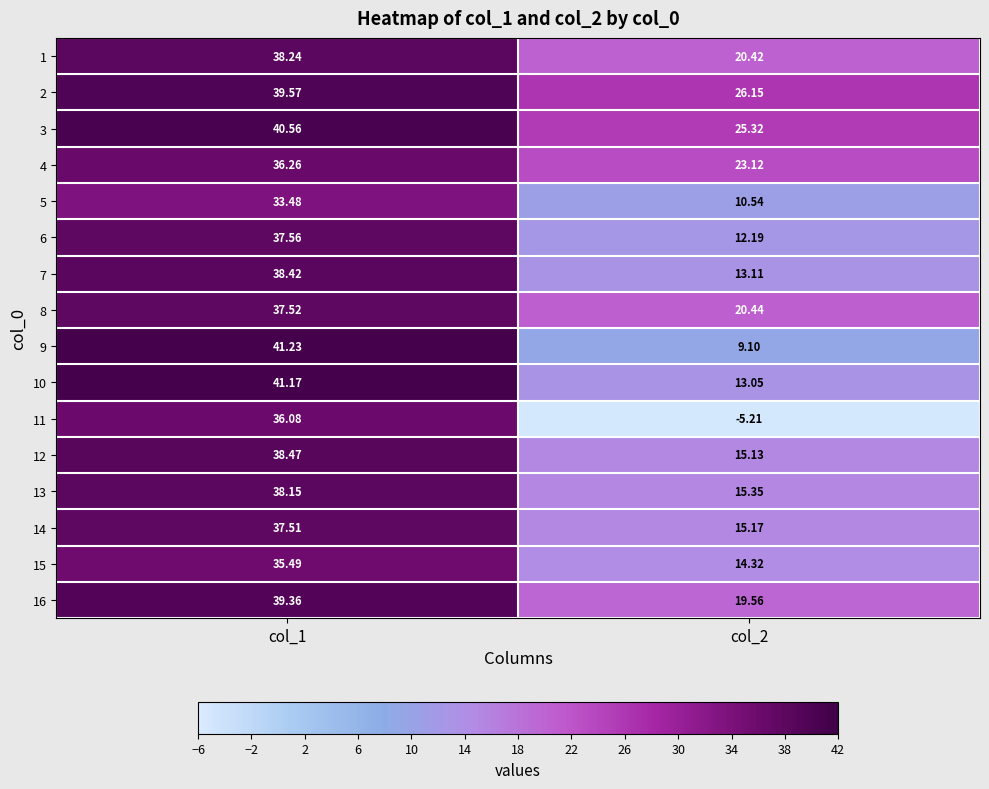

Is the value of 11 at col_1 greater than the value of 6 at col_1?

No